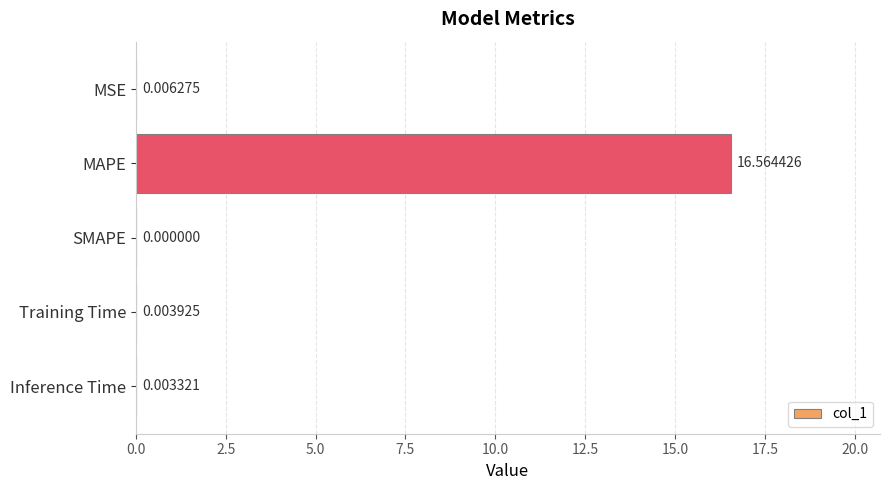

What is the change in value from MAPE to SMAPE?

-16.6